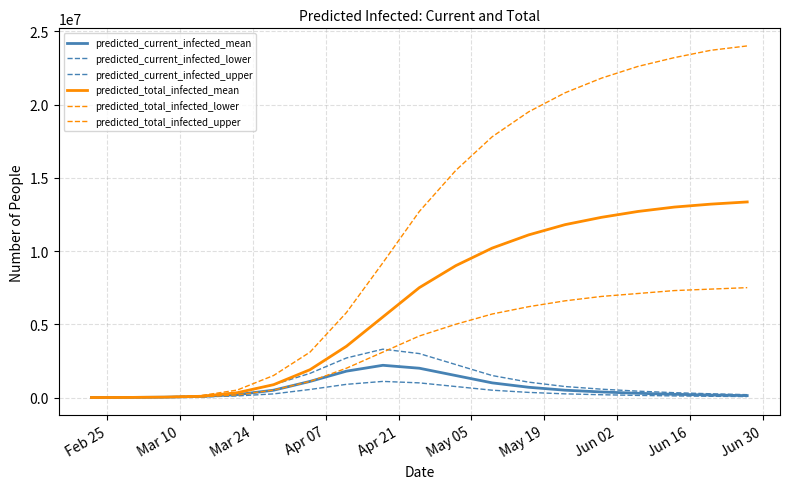

How many lines are shown in the chart?

6